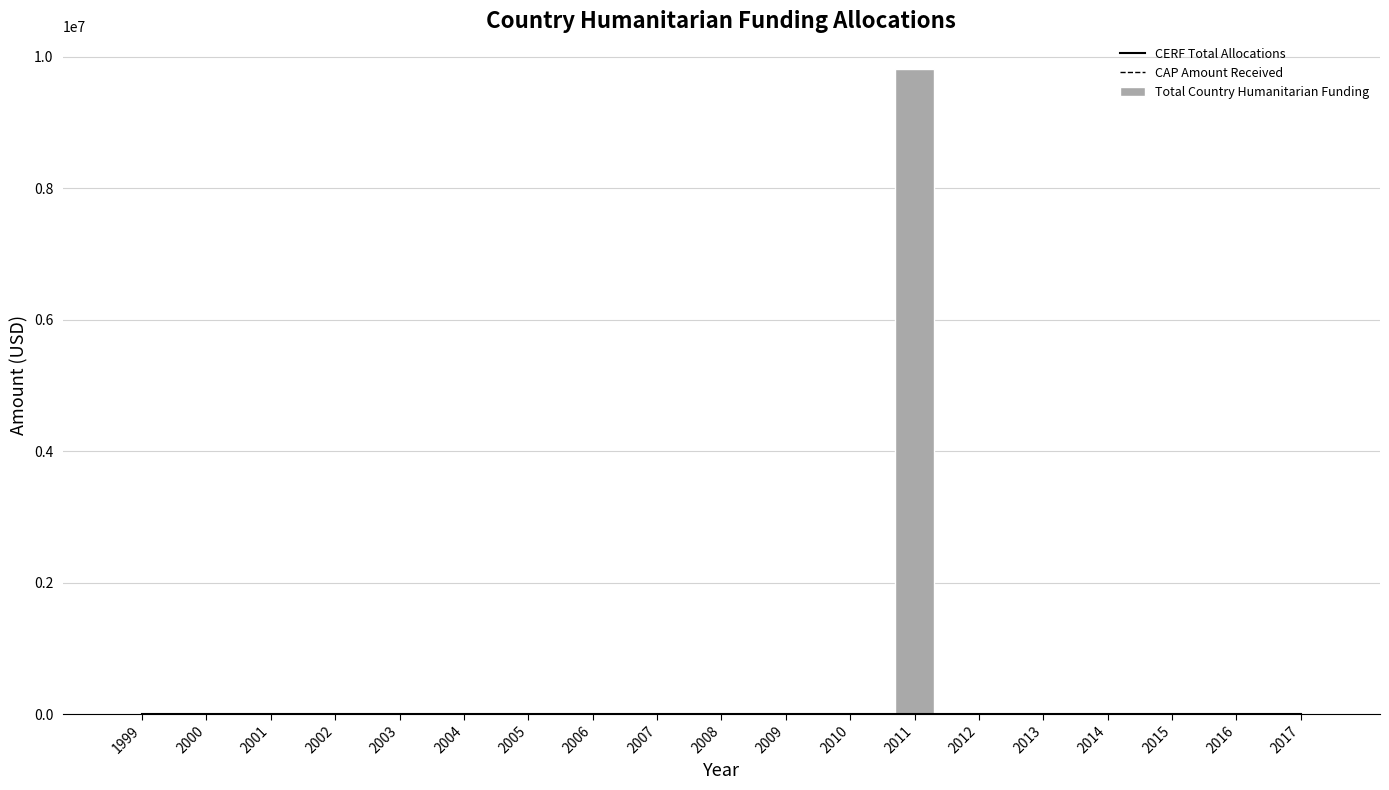

Reading right to left, transcribe all the data shown in this chart.

CERF Total Allocations: 2017=0	2016=0	2015=0	2014=0	2013=0	2012=0	2011=0	2010=0	2009=0	2008=0	2007=0	2006=0	2005=0	2004=0	2003=0	2002=0	2001=0	2000=0	1999=0
CAP Amount Received: 2017=0	2016=0	2015=0	2014=0	2013=0	2012=0	2011=0	2010=0	2009=0	2008=0	2007=0	2006=0	2005=0	2004=0	2003=0	2002=0	2001=0	2000=0	1999=0
Total Country Humanitarian Funding: 2017=0	2016=0	2015=0	2014=0	2013=0	2012=0	2011=9822642	2010=0	2009=0	2008=0	2007=0	2006=0	2005=0	2004=0	2003=0	2002=0	2001=0	2000=0	1999=0